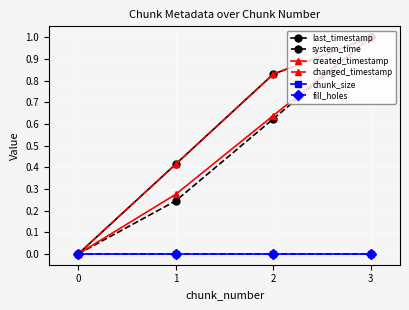

How many lines are shown in the chart?

6